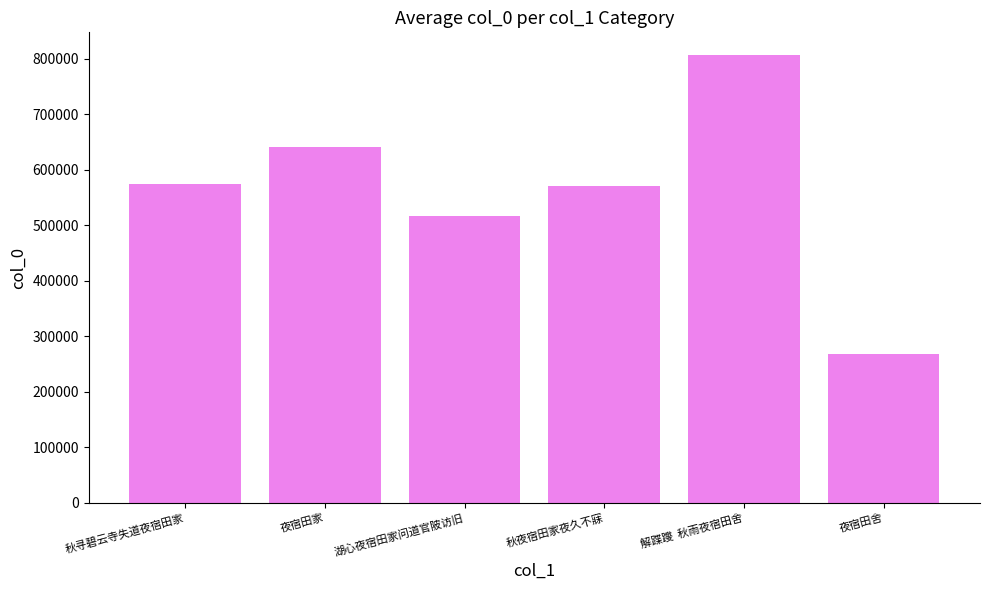

What is the label of the 1st bar from the right?

夜宿田舍